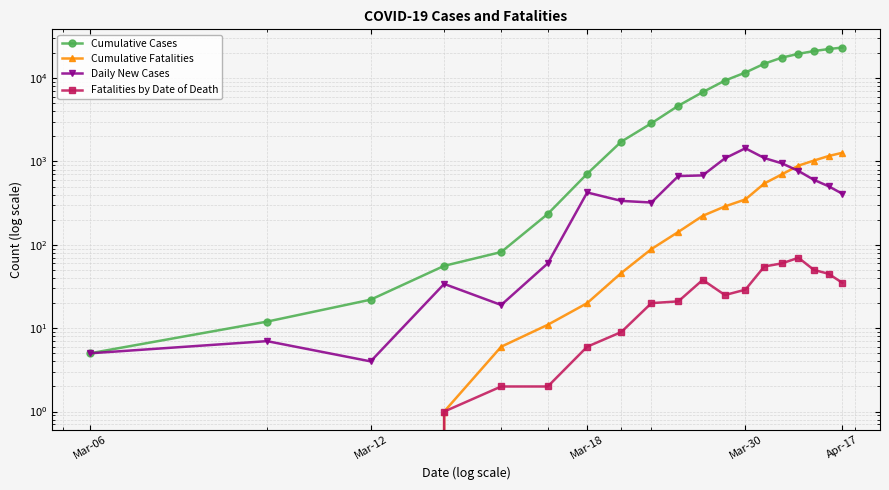

What is the difference between the maximum and minimum values in the Cumulative Cases series?

23282